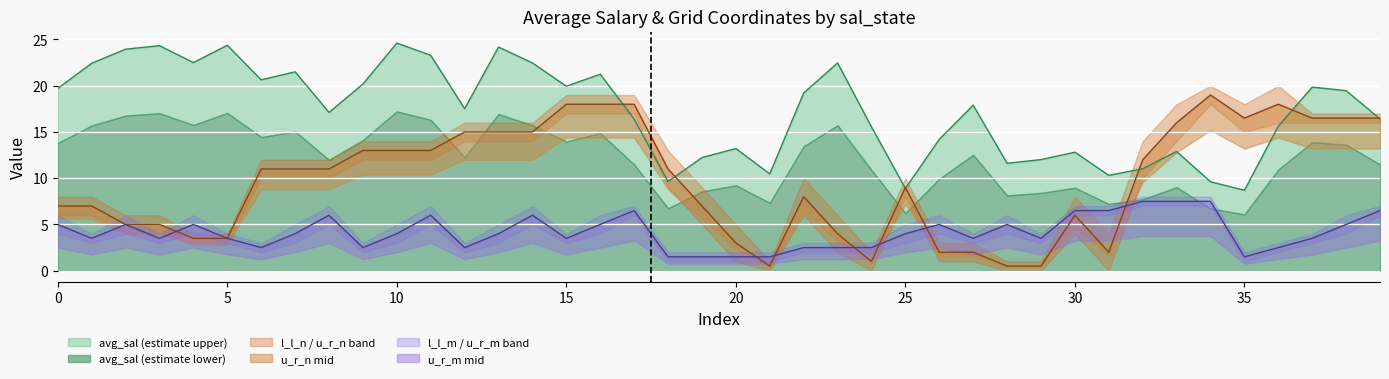

Does the chart display data point markers on the line(s)?

No